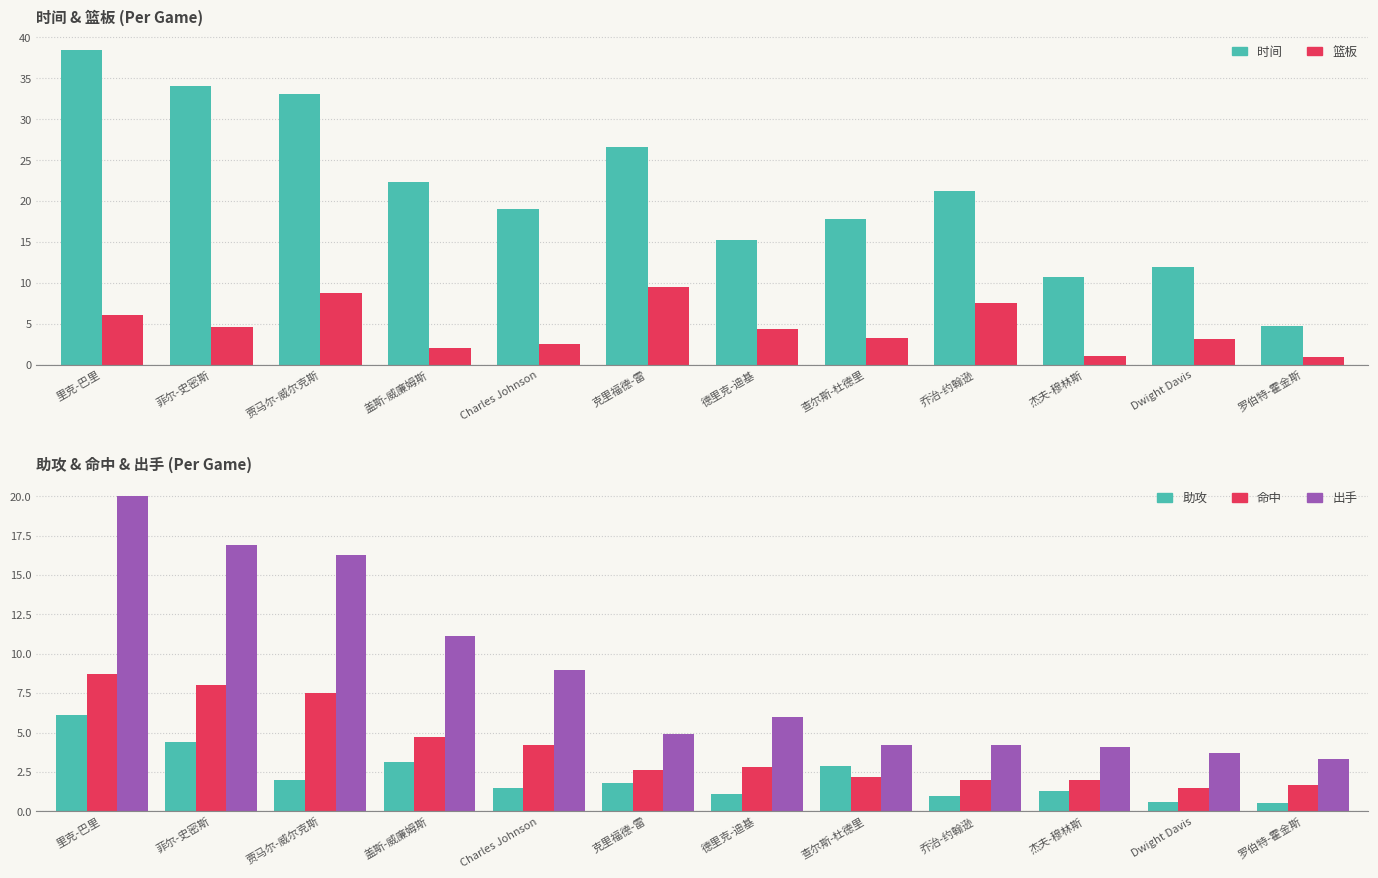

At which label does 出手 first exceed 6?

里克-巴里